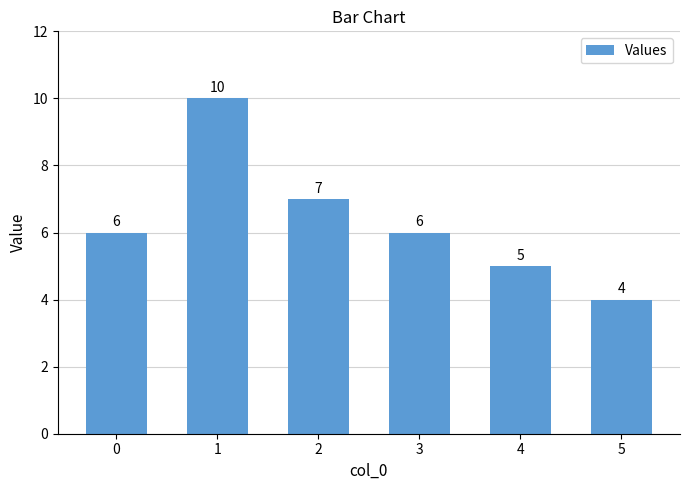

What is the ratio of the value at 1 to the value at 4?

2.0